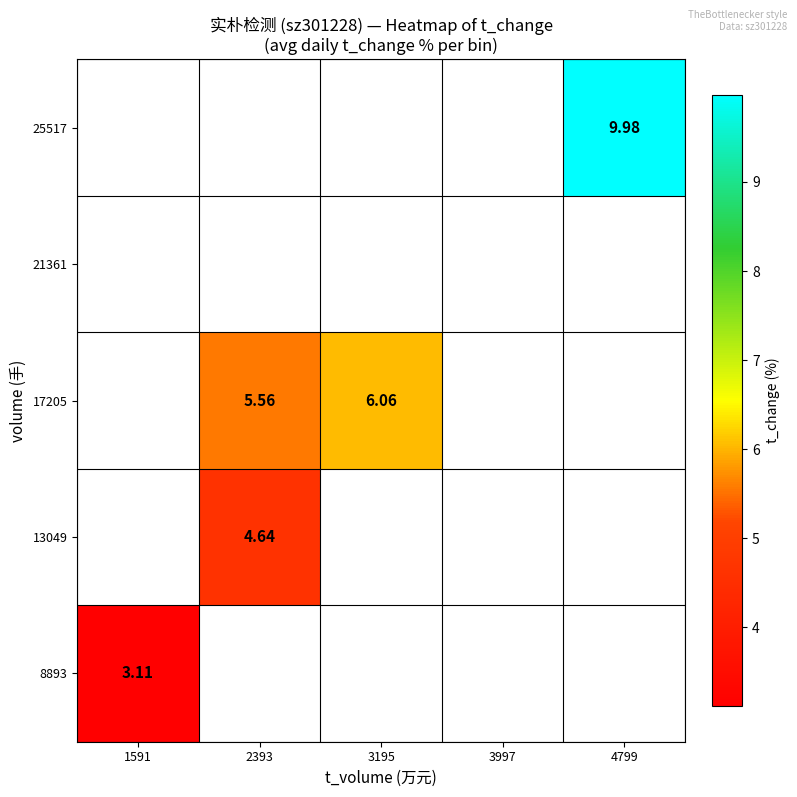

Between 2393 and 4799, which is larger?

4799